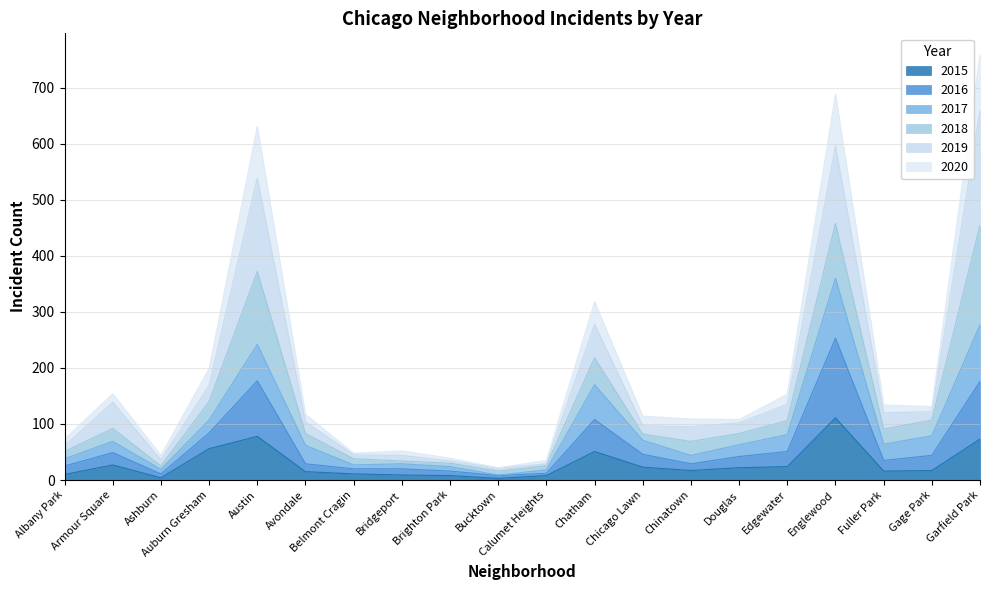

What is the highest value of the 2015 series?

111